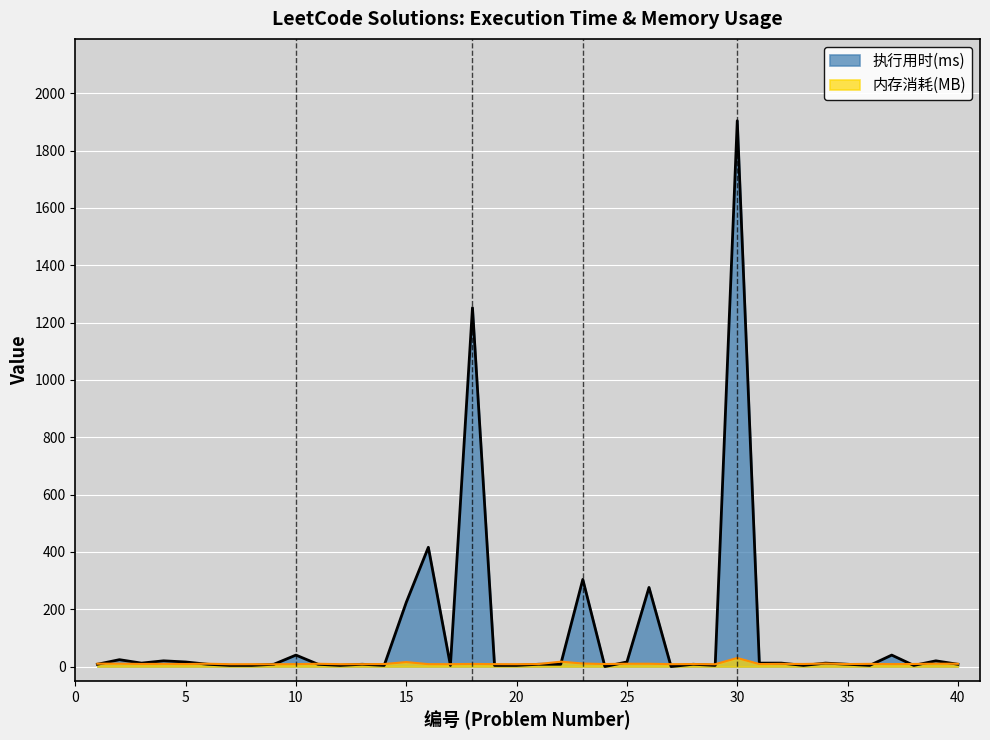

What is the value of the 内存消耗(MB) point at the 15th from the left?

15.7